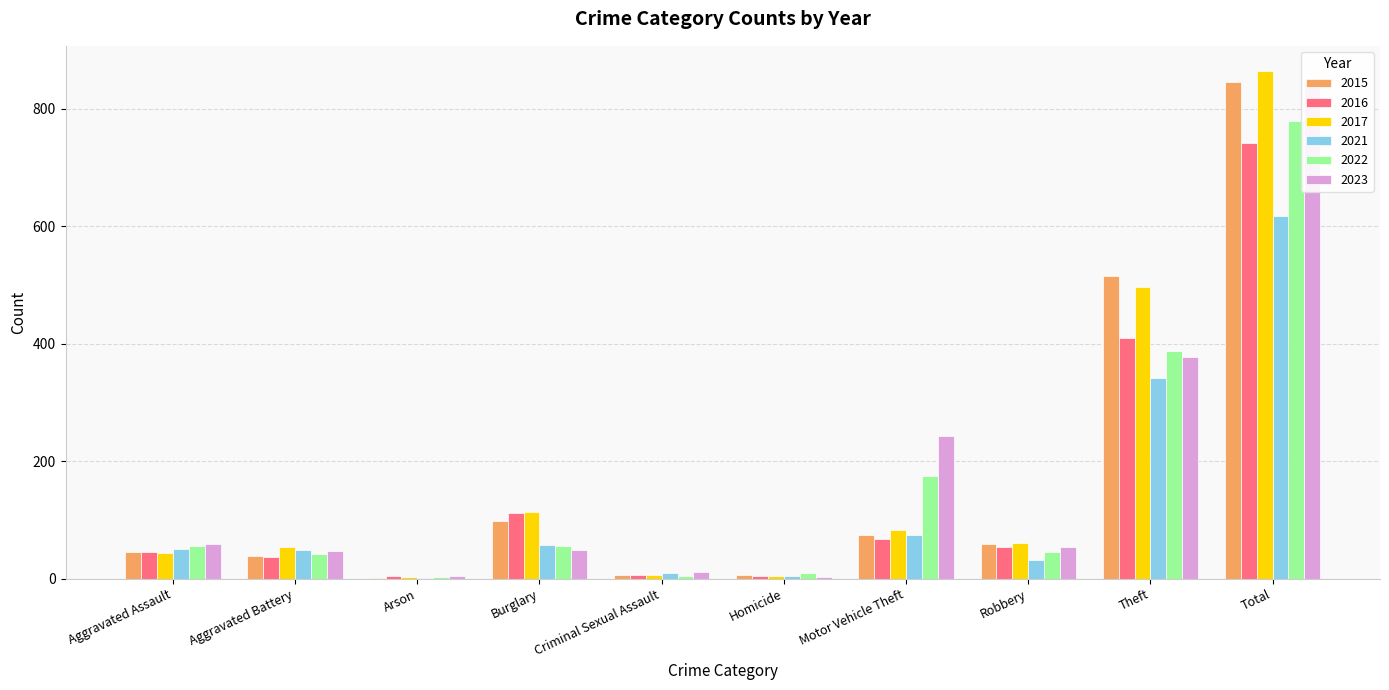

Which has a higher value, Arson or Aggravated Battery?

Aggravated Battery